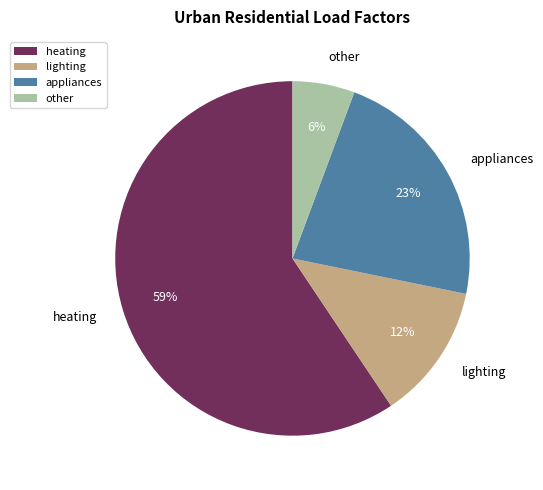

What is the smallest slice in the pie chart?

other